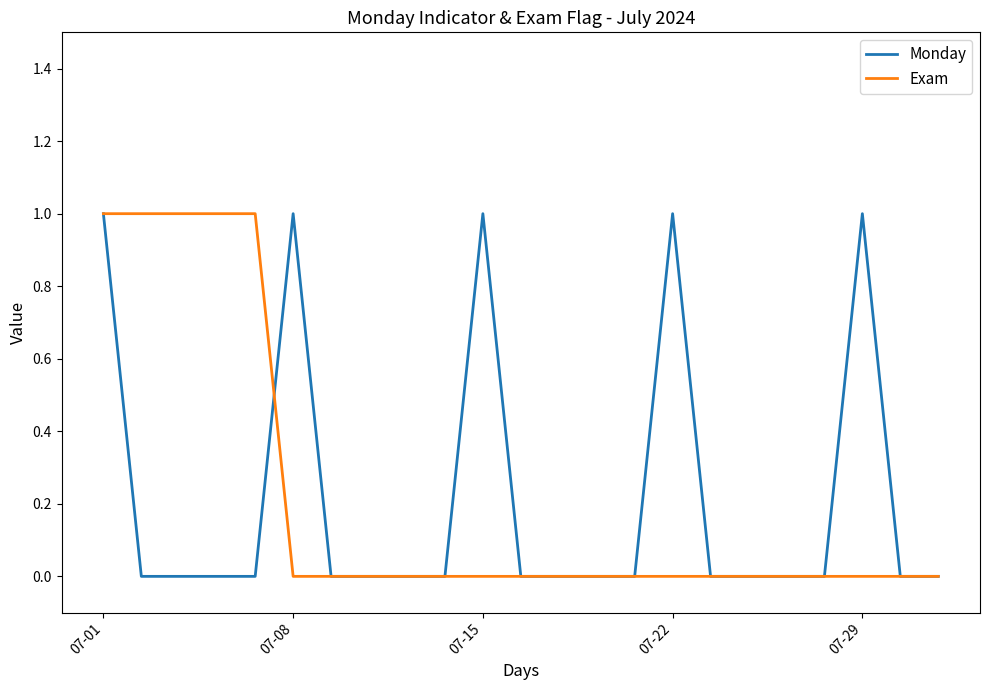

What are all the series names shown in the legend?

Monday, Exam